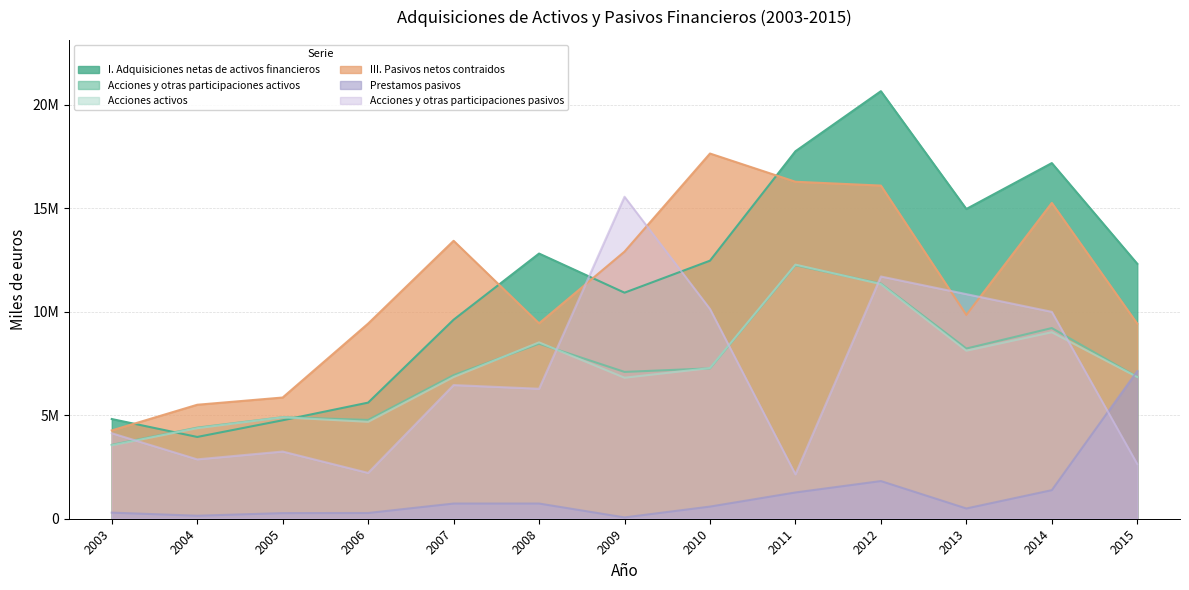

At which category is the sum across all series the highest?

2012